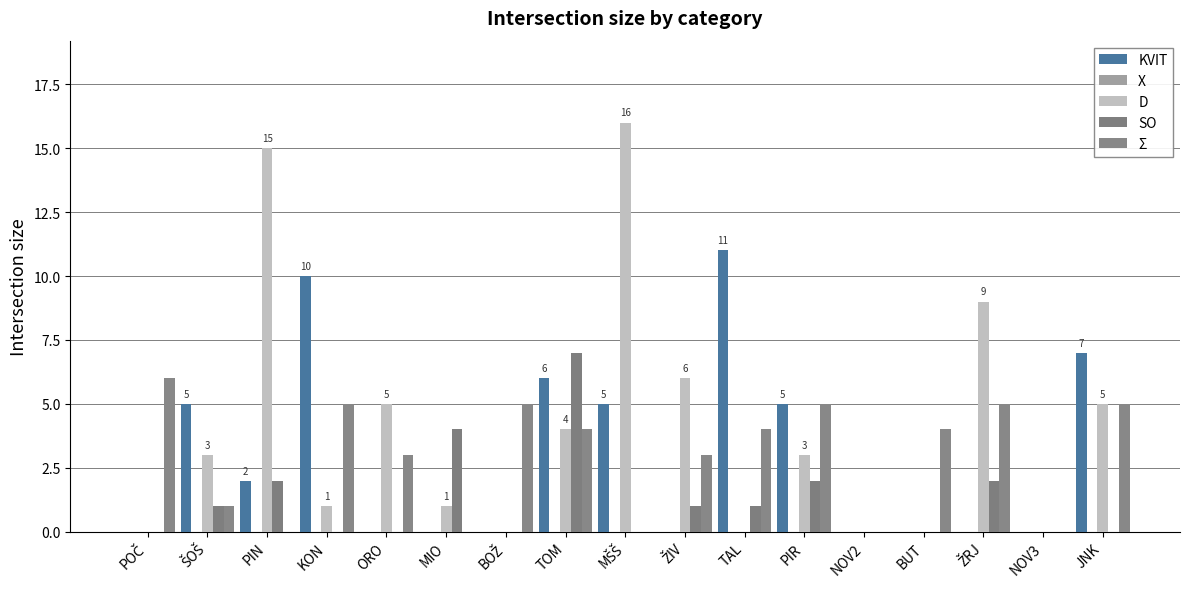

List the labels in order of Σ value, smallest first.

PIN, MIO, MŠŠ, NOV2, NOV3, ŠOŠ, ORO, ŽIV, TOM, TAL, BUT, KON, BOŽ, PIR, ŽRJ, JNK, POČ